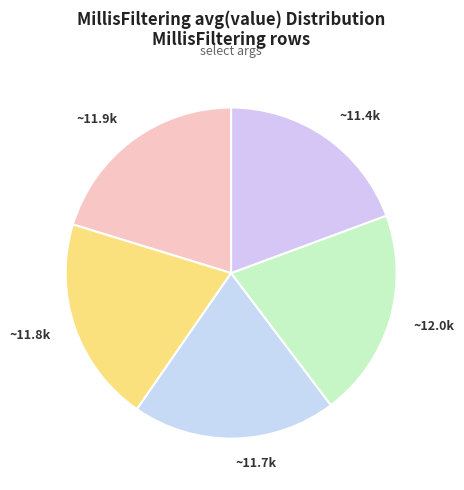

How many segments does this pie chart have?

5